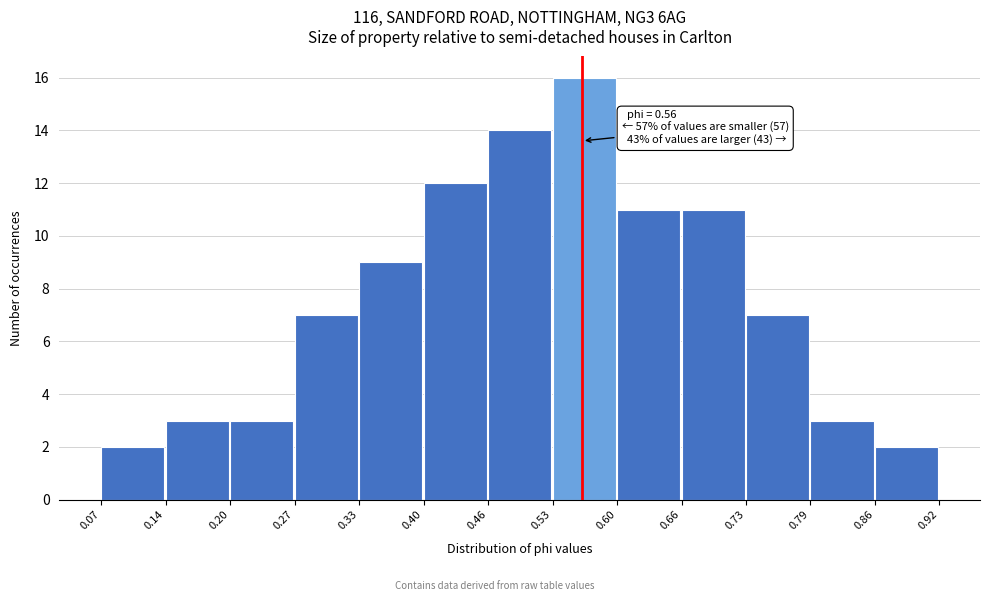

Which range on the x-axis has the tallest bar?

0.53 to 0.60